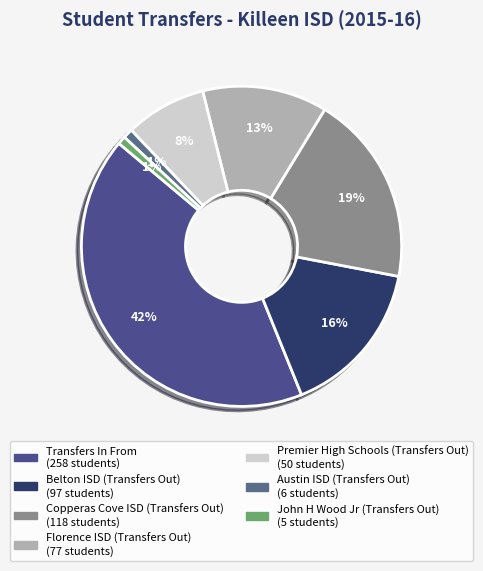

True or false: John H Wood Jr (Transfers Out) accounts for 1% of the total.

True